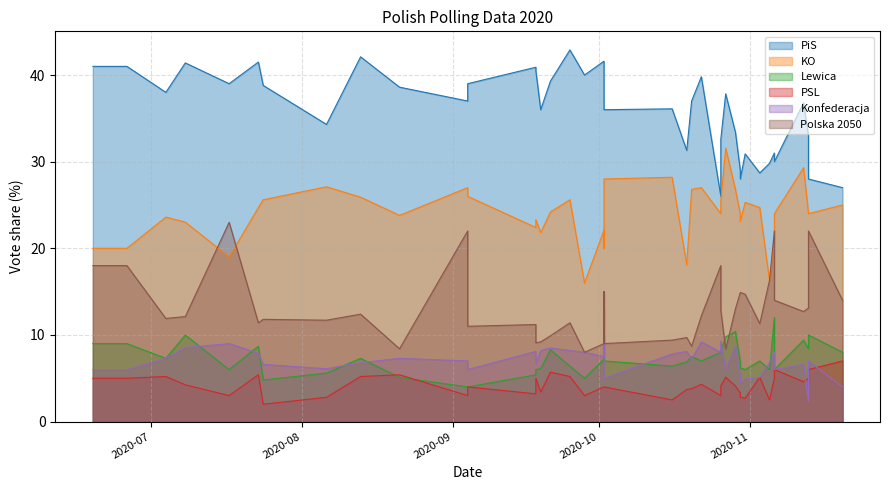

The value of Polska 2050 at 2020-08-13 is 17.2. True or false?

False